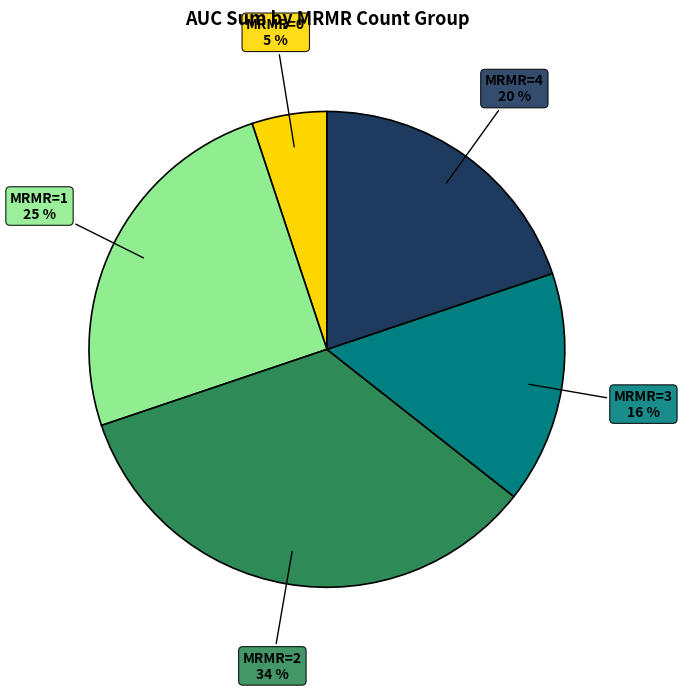

Does any single category account for the majority?

No